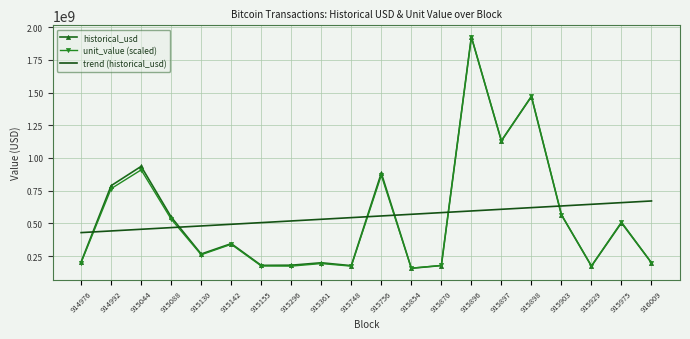

Count the number of data series in this chart.

3